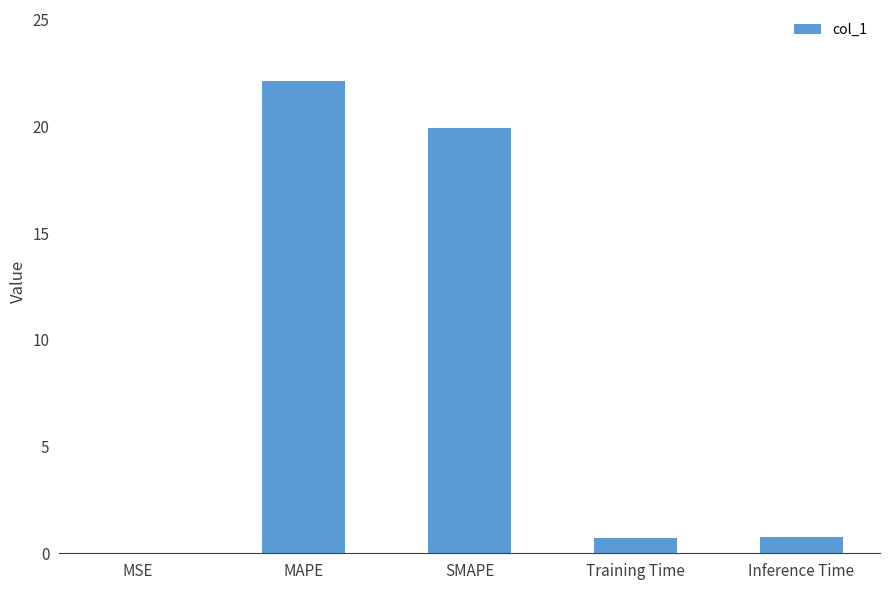

Which has a higher value, Training Time or MSE?

Training Time